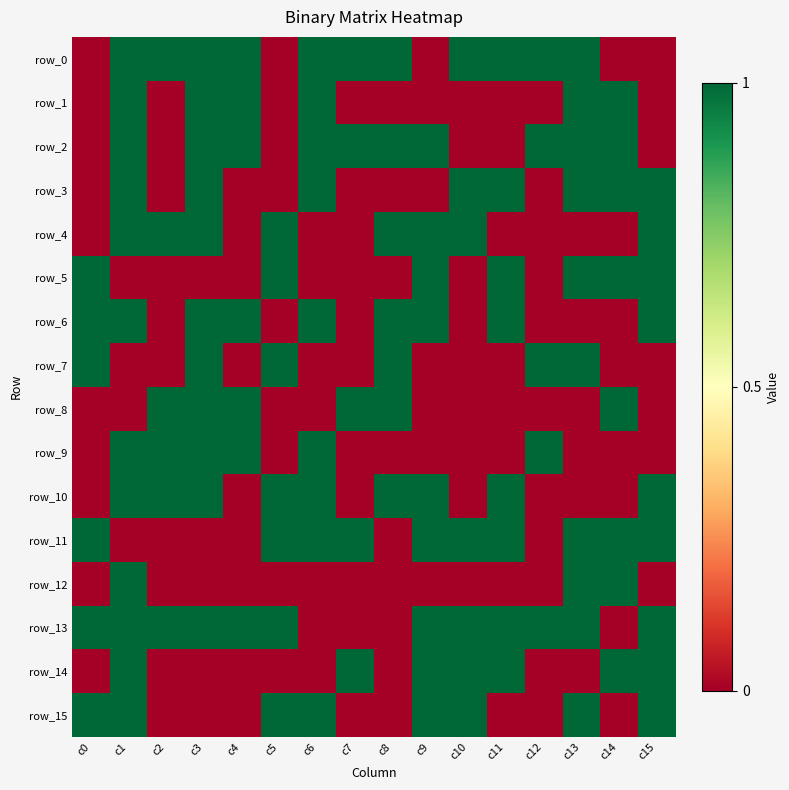

At which category is the sum across all series the highest?

c1